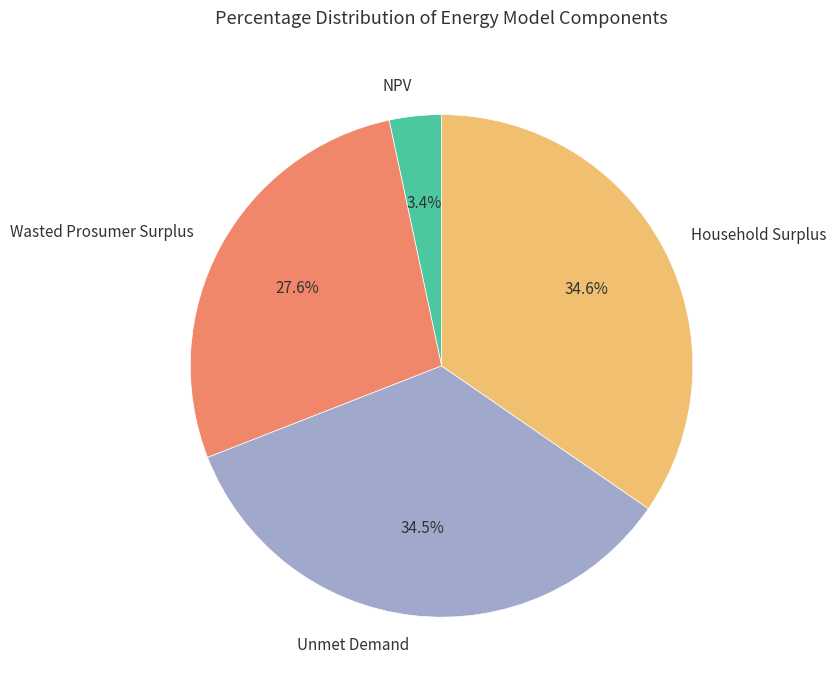

Approximately how many times larger is the value at Household Surplus compared to Unmet Demand?

1.0